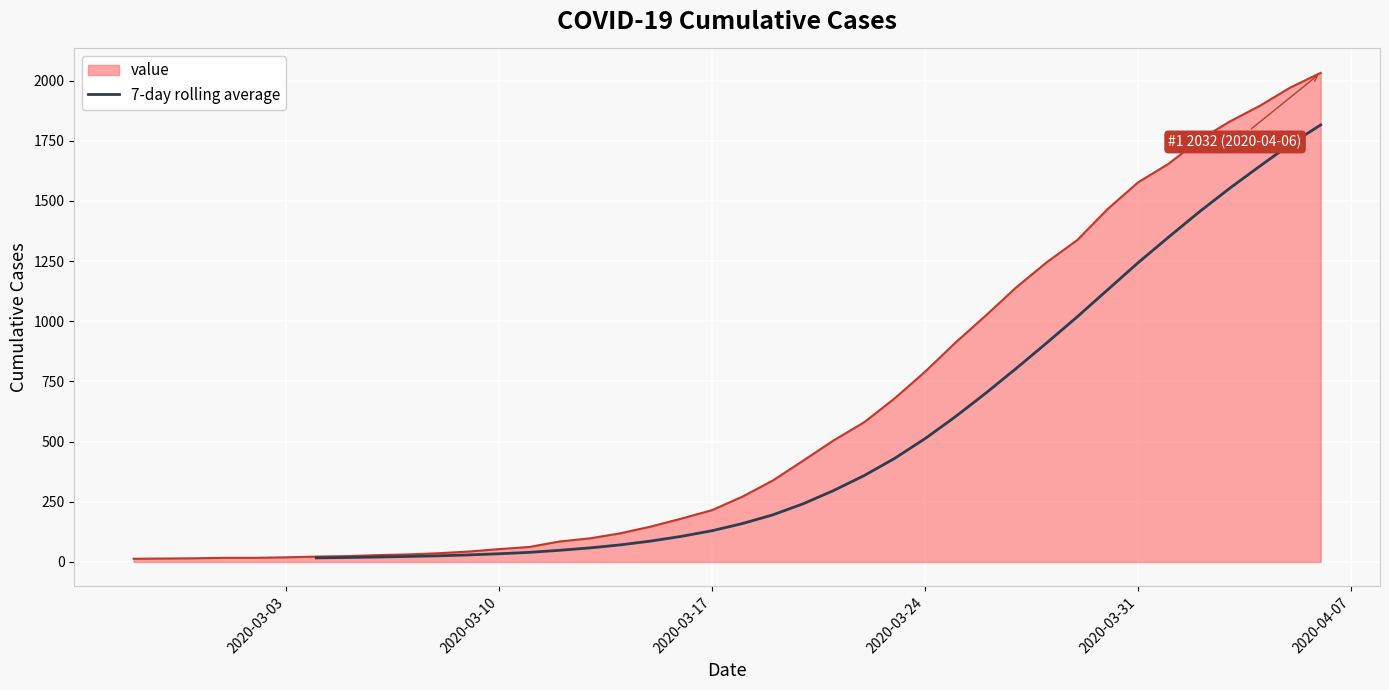

What is the maximum value for value?

2032